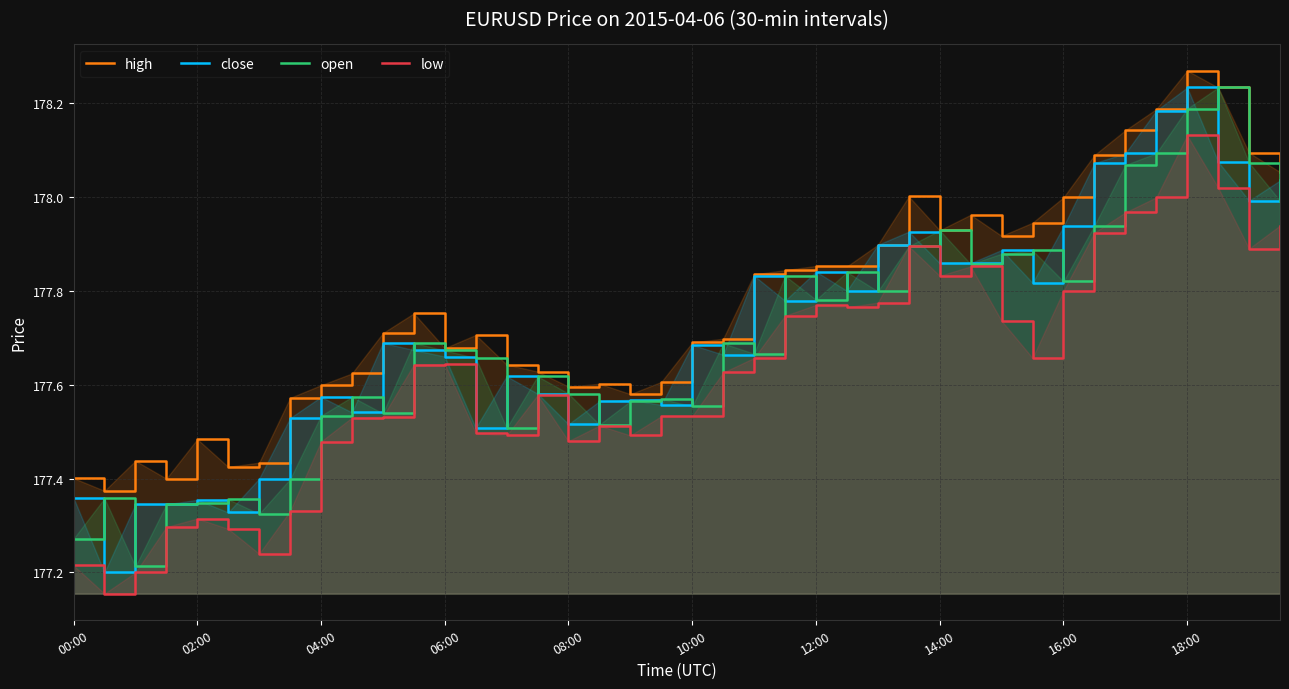

At which category is the sum across all series the highest?

18:00